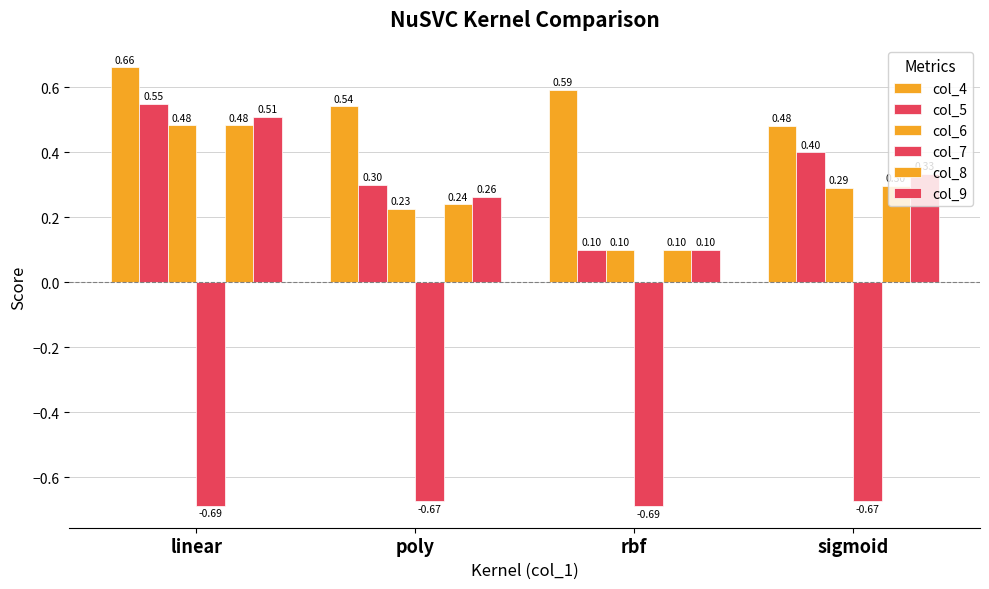

Are the bars grouped side by side (vs. stacked)?

Yes